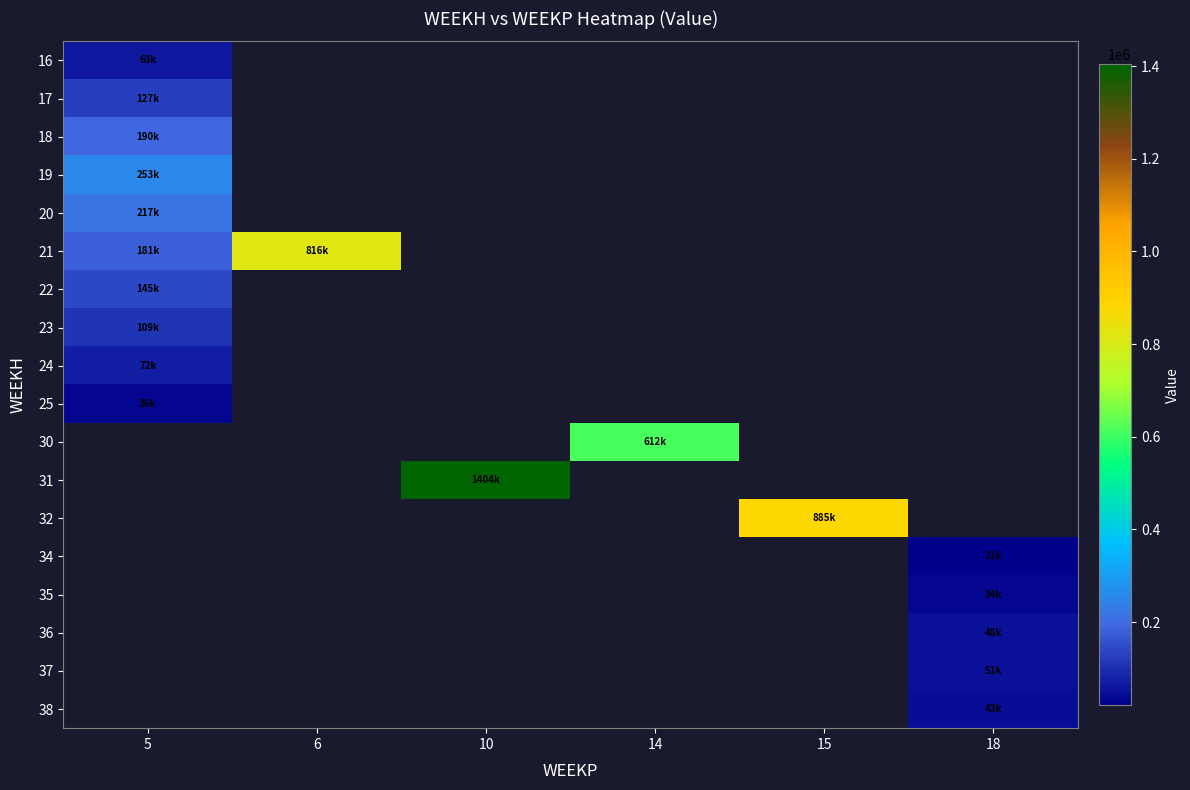

What is the highest value of the 24 series?

72374.0